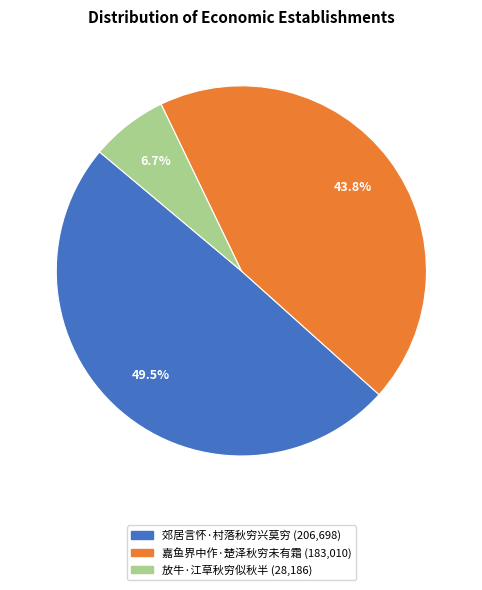

Combined, do 放牛·江草秋穷似秋半 and 嘉鱼界中作·楚泽秋穷未有霜 account for over 50%?

Yes